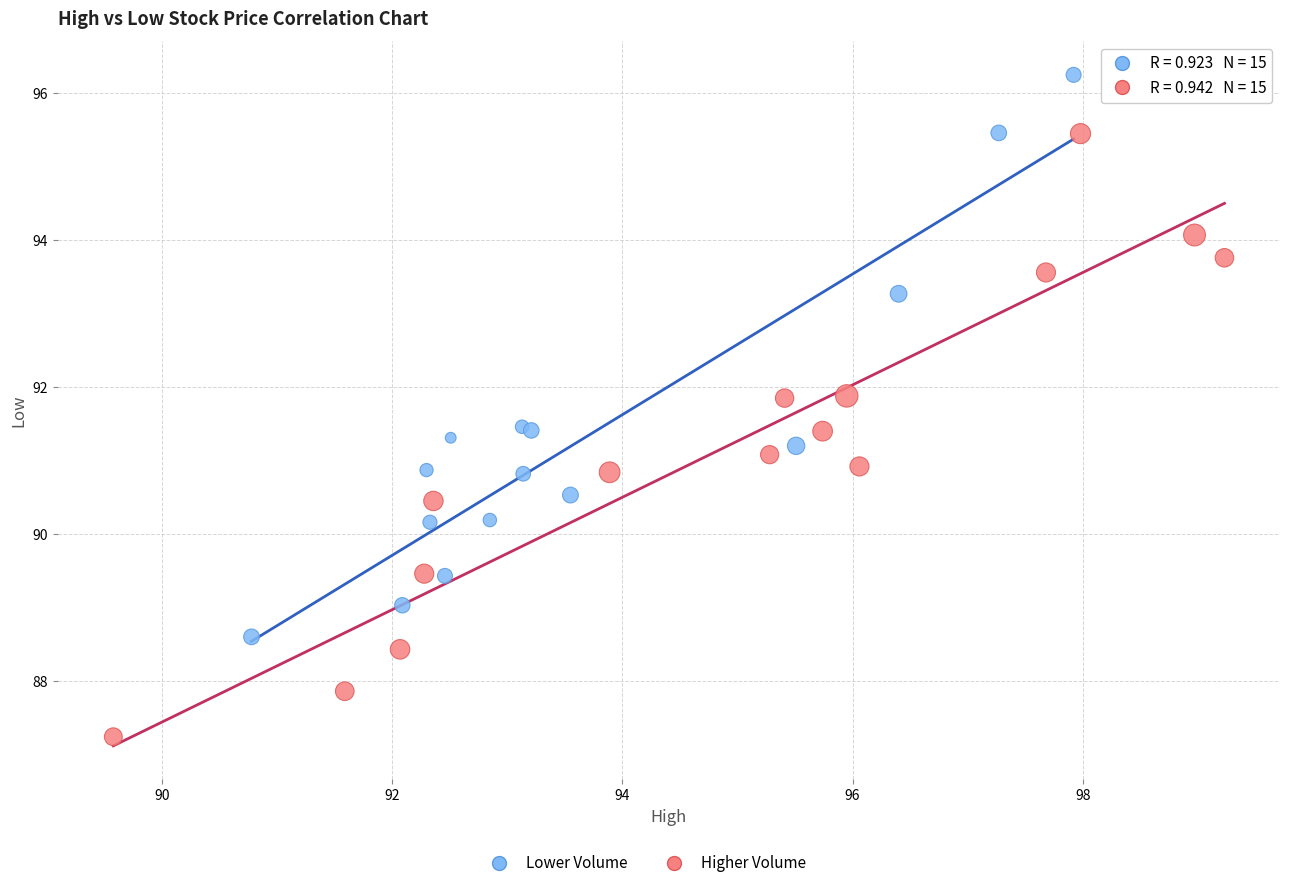

Which series reaches the maximum Y coordinate?

Lower Volume